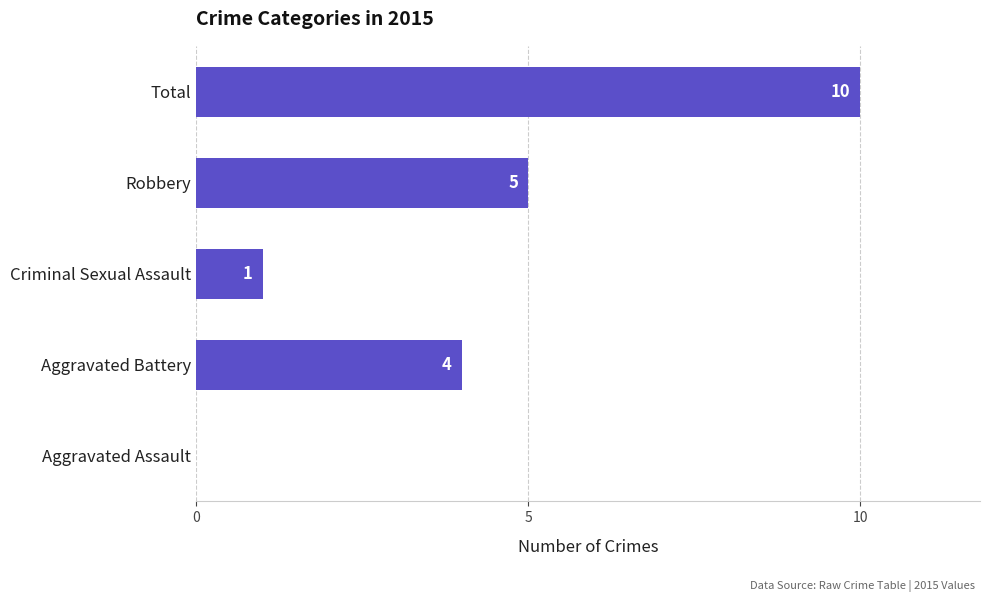

Read the value at Total.

10